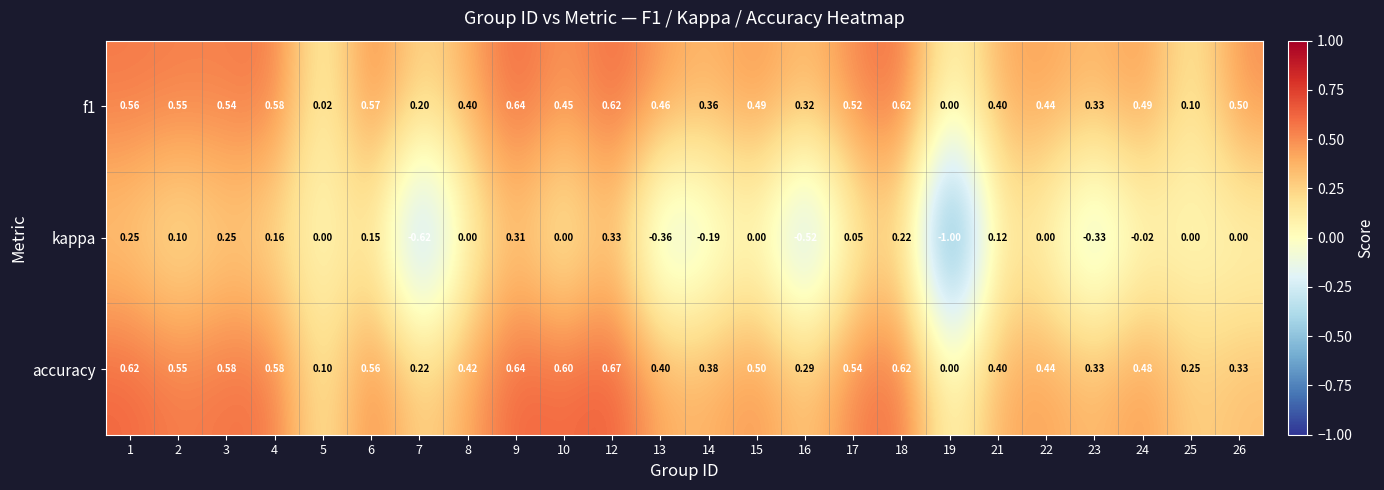

Is the value of f1 at 2 greater than the value of accuracy at 25?

Yes